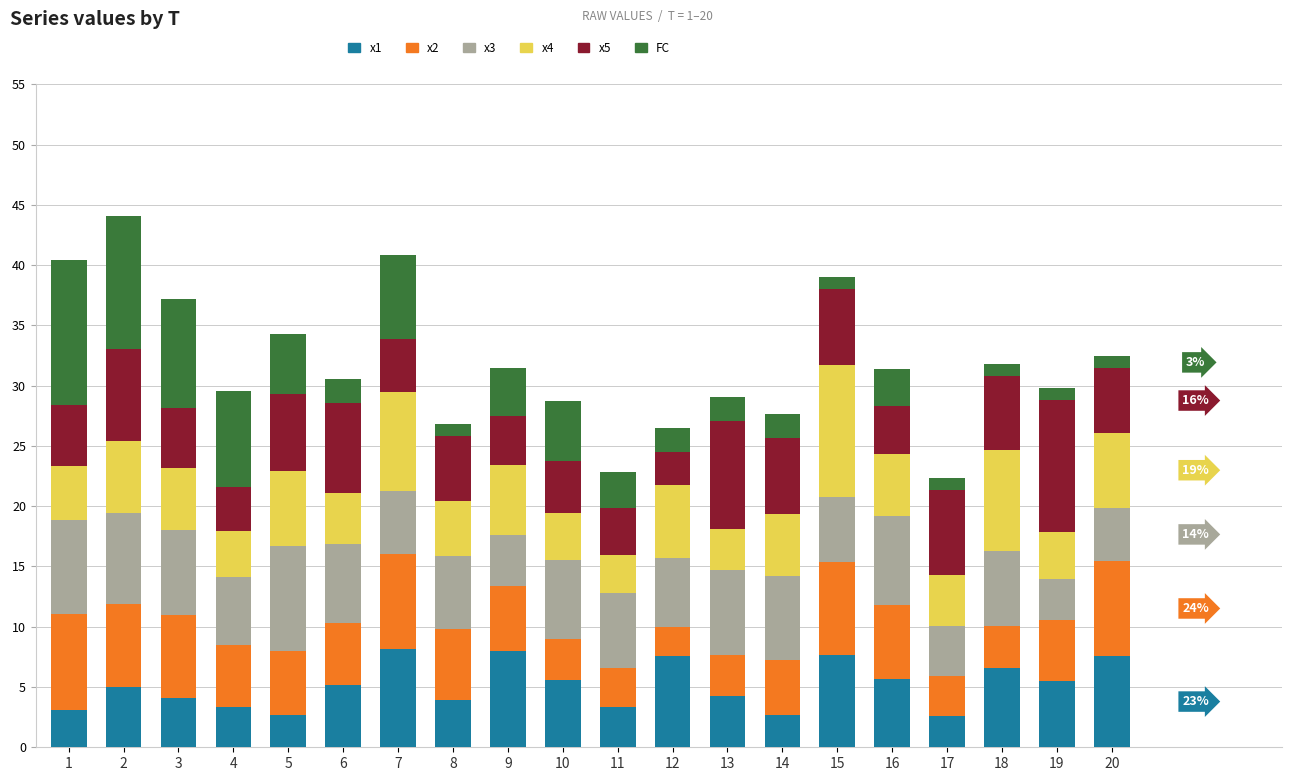

What is the maximum value for x1?

8.2